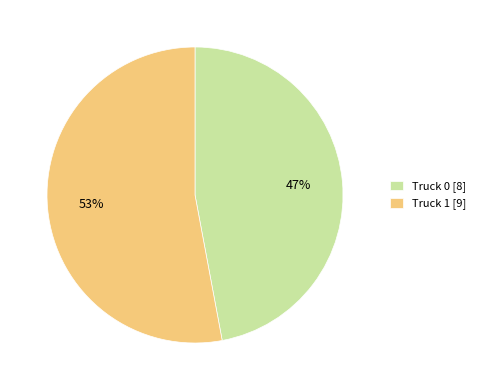

Is it true that Truck 1 is 53% of the pie?

True